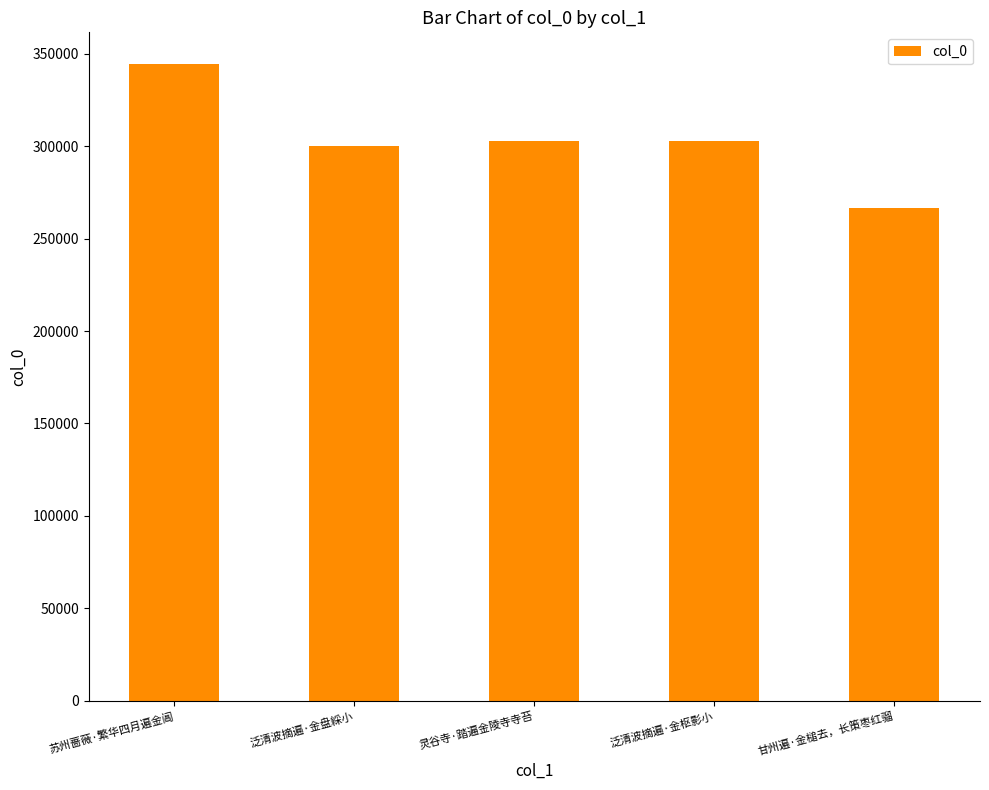

At which label is the value closest to 305345?

灵谷寺·踏遍金陵寺寺苔